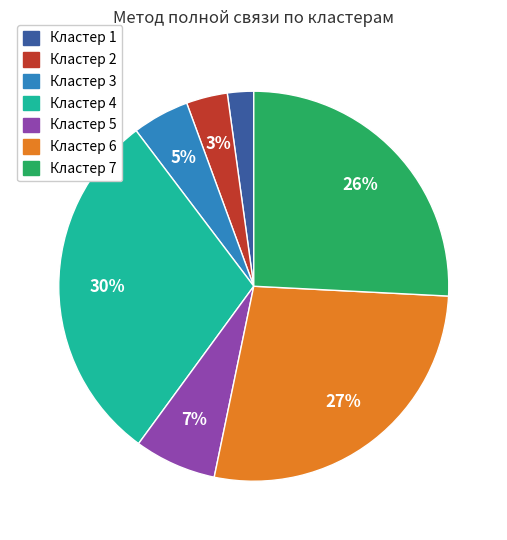

To the nearest percent, what is the average slice percentage?

14%